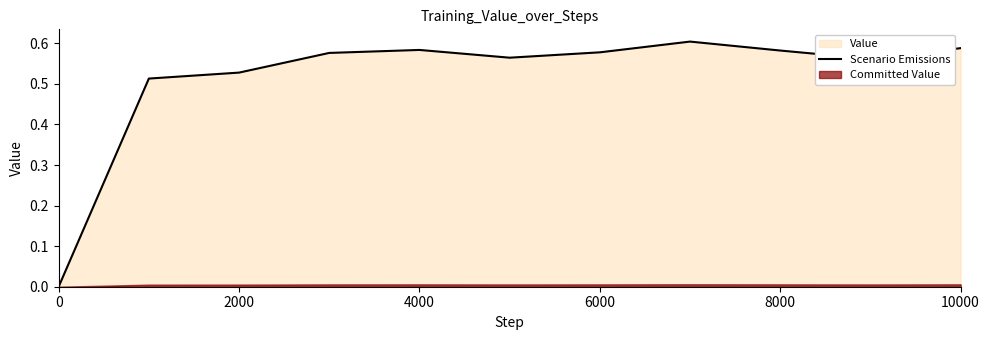

The chart shows a value of 0.6 at 8000. True or false?

True